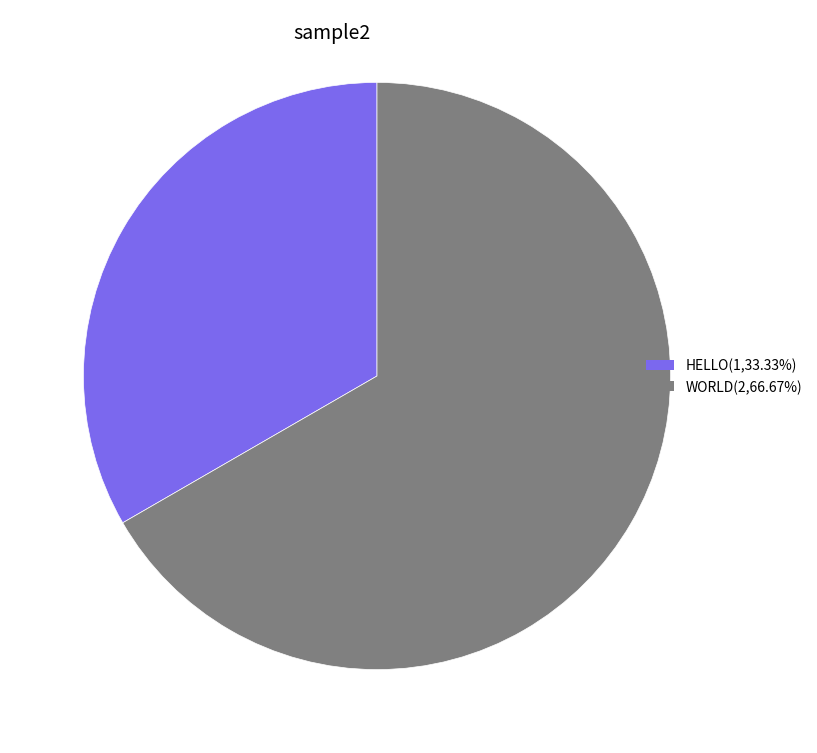

Count the number of slices in the pie.

2